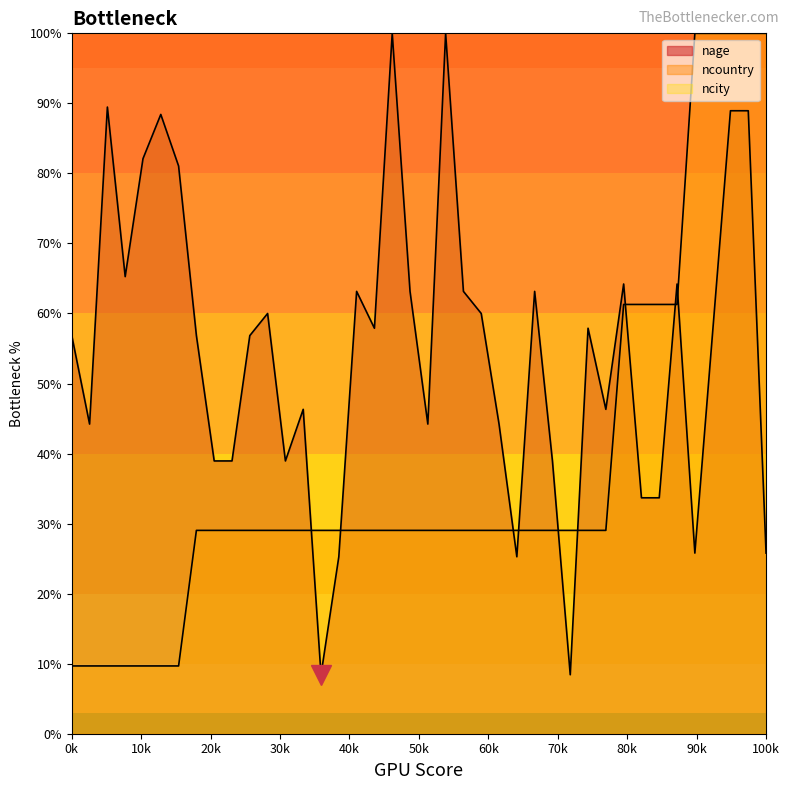

Does the chart have visible grid lines?

No